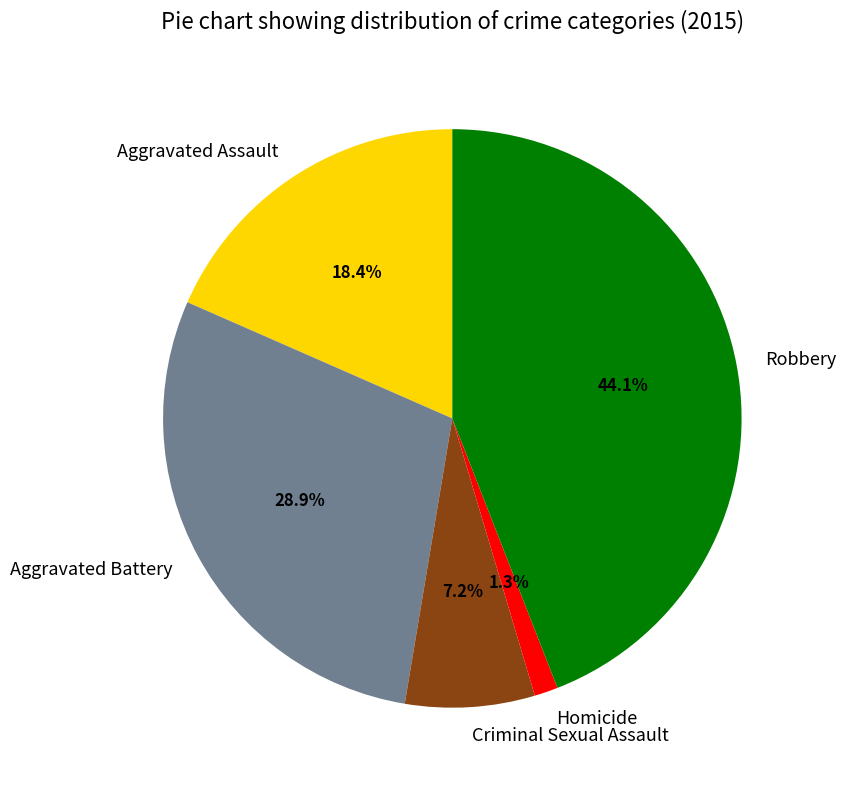

Is there a majority slice in this chart?

No